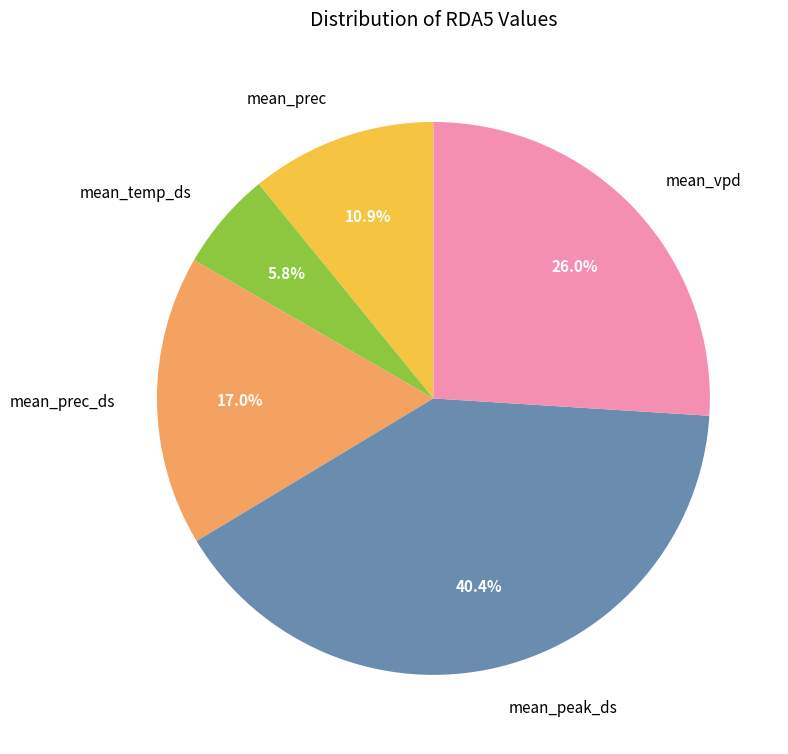

What percentage is the mean_vpd slice, to the nearest percent?

26%